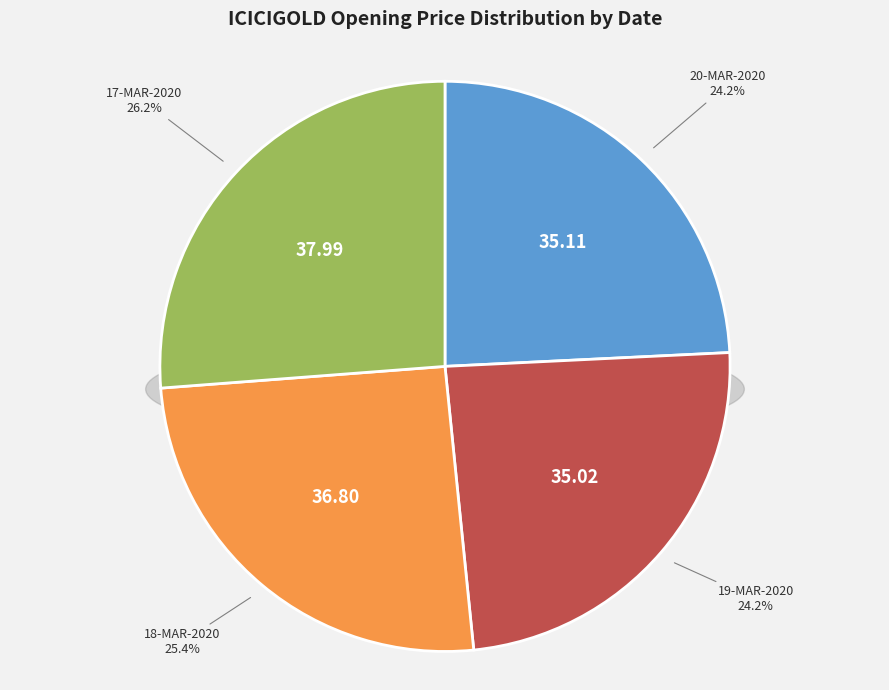

How much of the chart is everything except 17-MAR-2020 (69548)?

73.8%